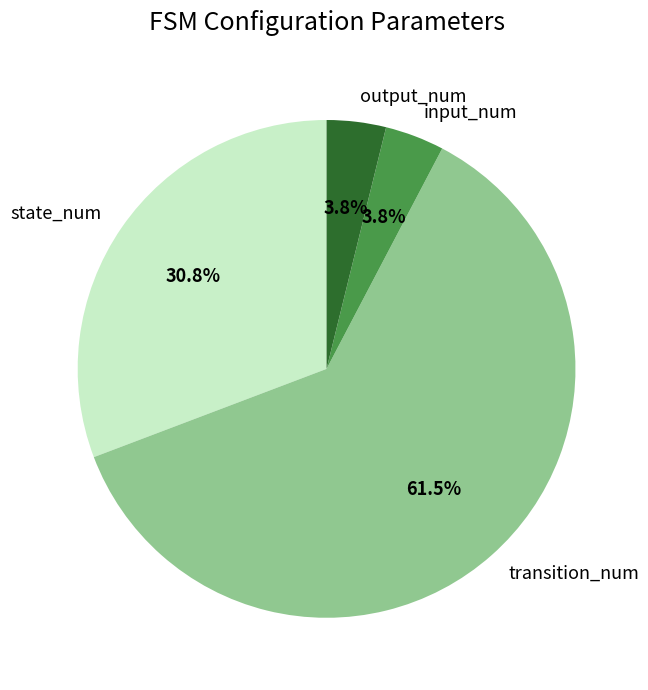

The output_num slice represents 19% of the pie. True or false?

False